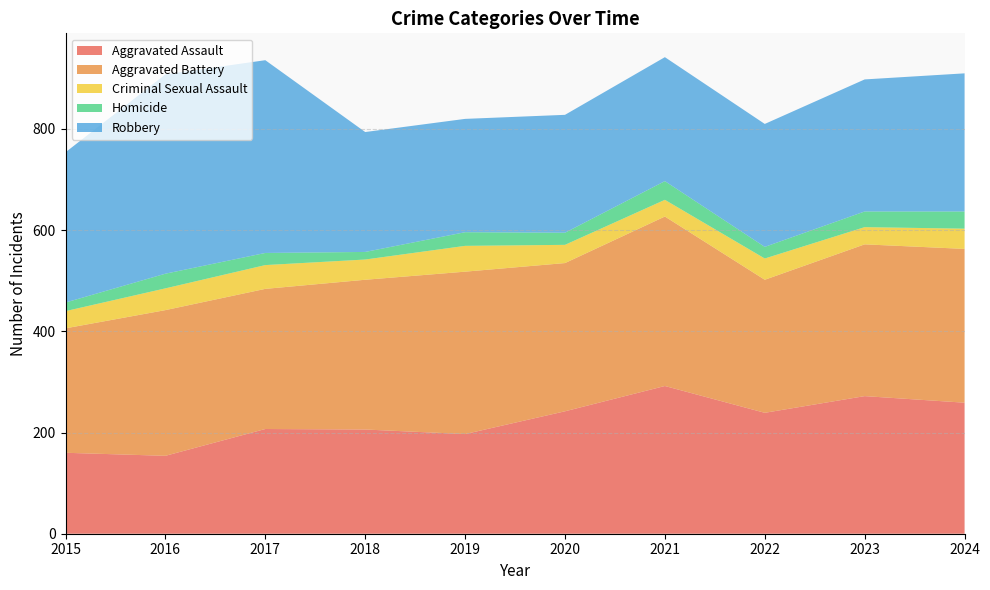

Reading left to right, extract all data points from this chart.

Aggravated Assault: 160	154	207	206	197	242	292	239	272	259
Aggravated Battery: 246	288	277	296	321	293	335	263	300	304
Criminal Sexual Assault: 34	43	47	40	51	36	33	42	34	40
Homicide: 17	29	24	15	27	24	37	23	31	34
Robbery: 297	394	381	237	224	233	245	243	261	273